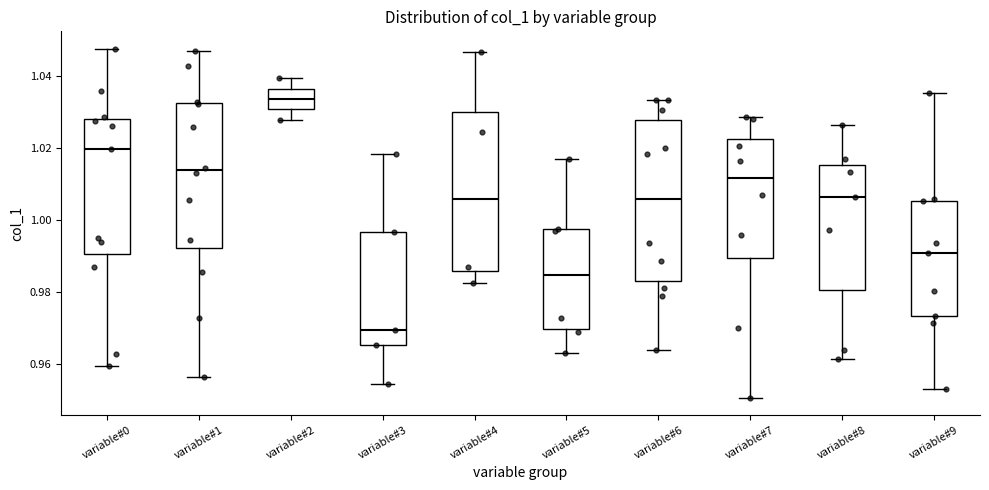

Where does the upper whisker of the box for variable#2 end on the y-axis? The values are not printed on the chart, so give them approximately, as read against the axis.

1.040